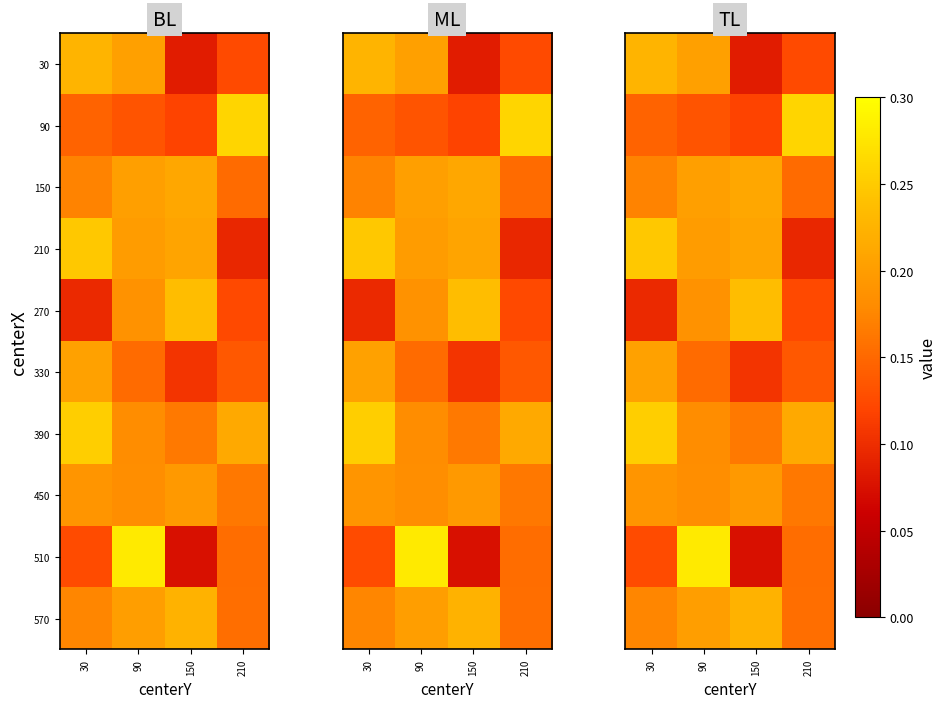

What is the difference between the second highest and second lowest values in the 30 series?

0.1